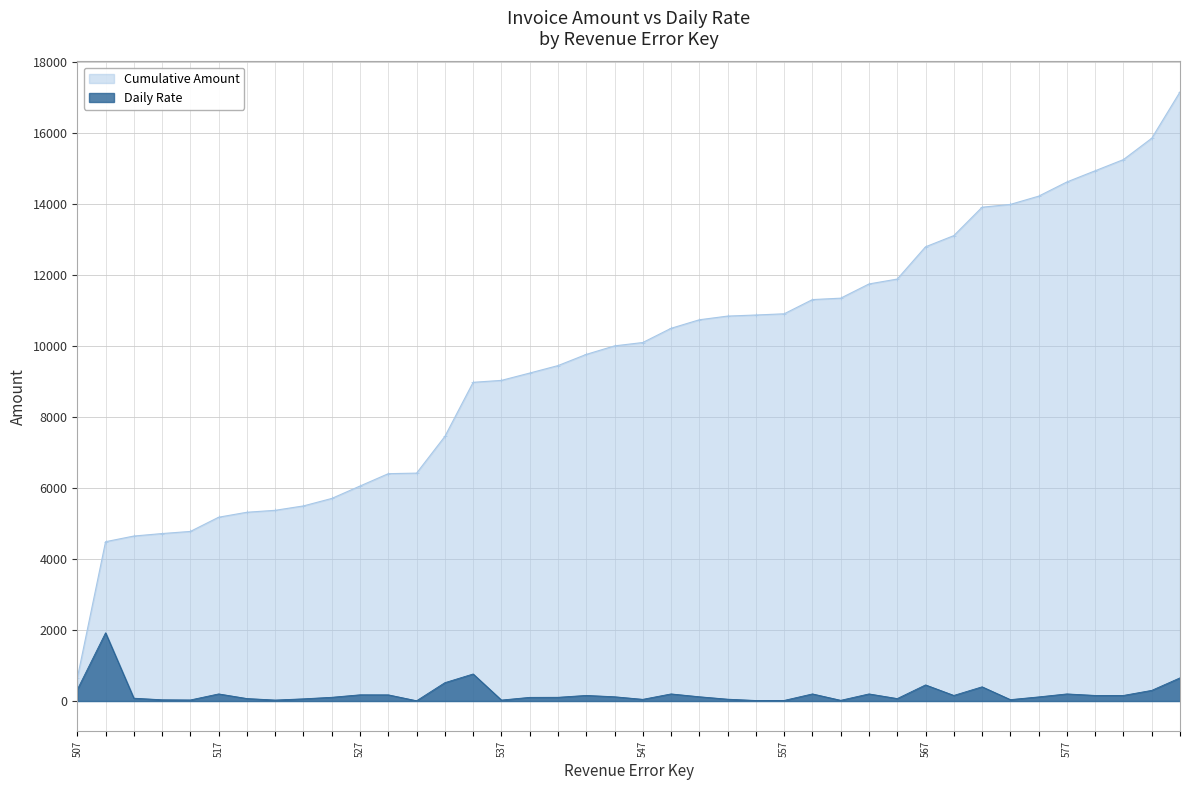

Approximately how many times larger is the value at 507 compared to 567?

0.7